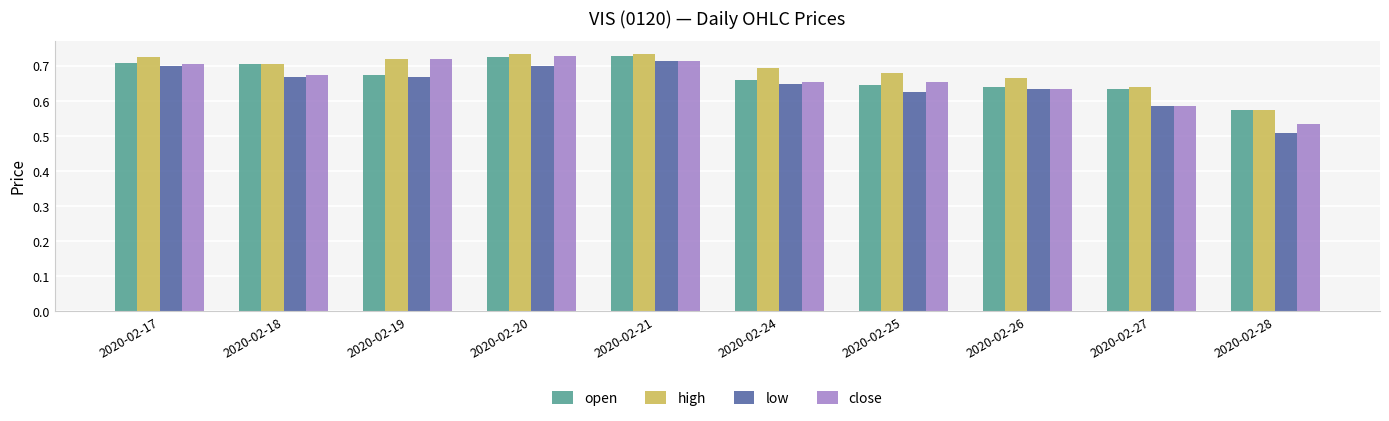

How many bars are there in each group?

4